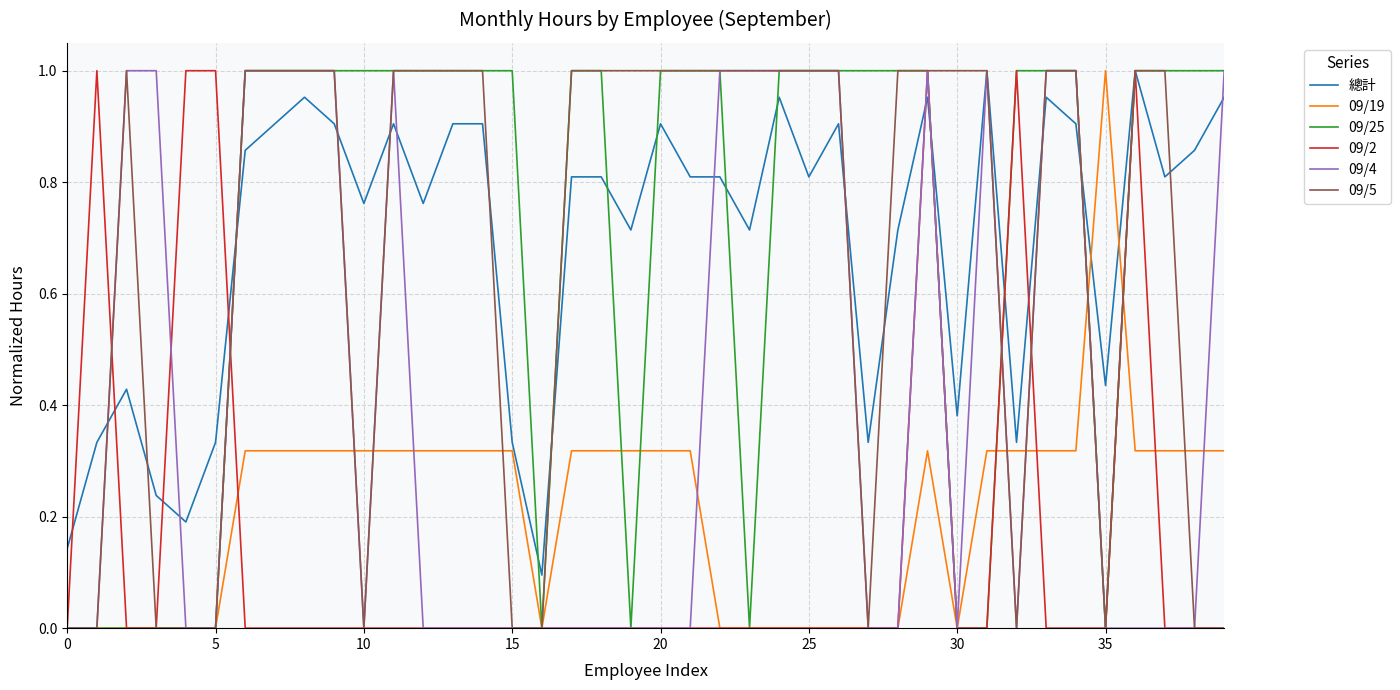

True or false: 總計 and 09/25 cross at least once.

True